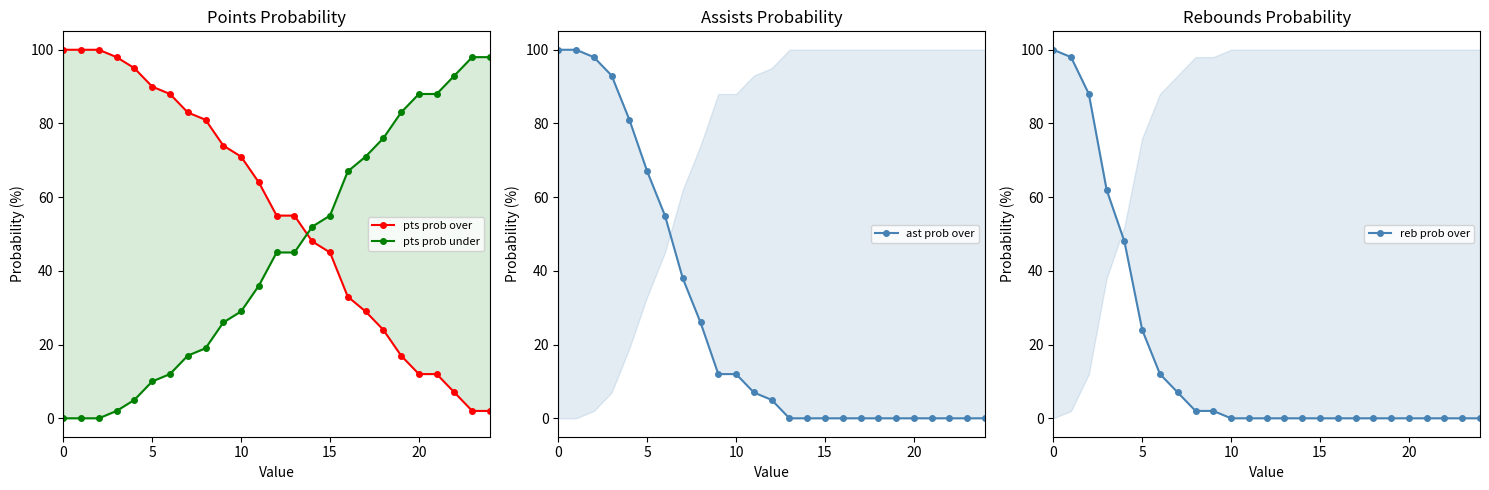

What is the difference between the second highest and second lowest values in the reb prob over series?

98